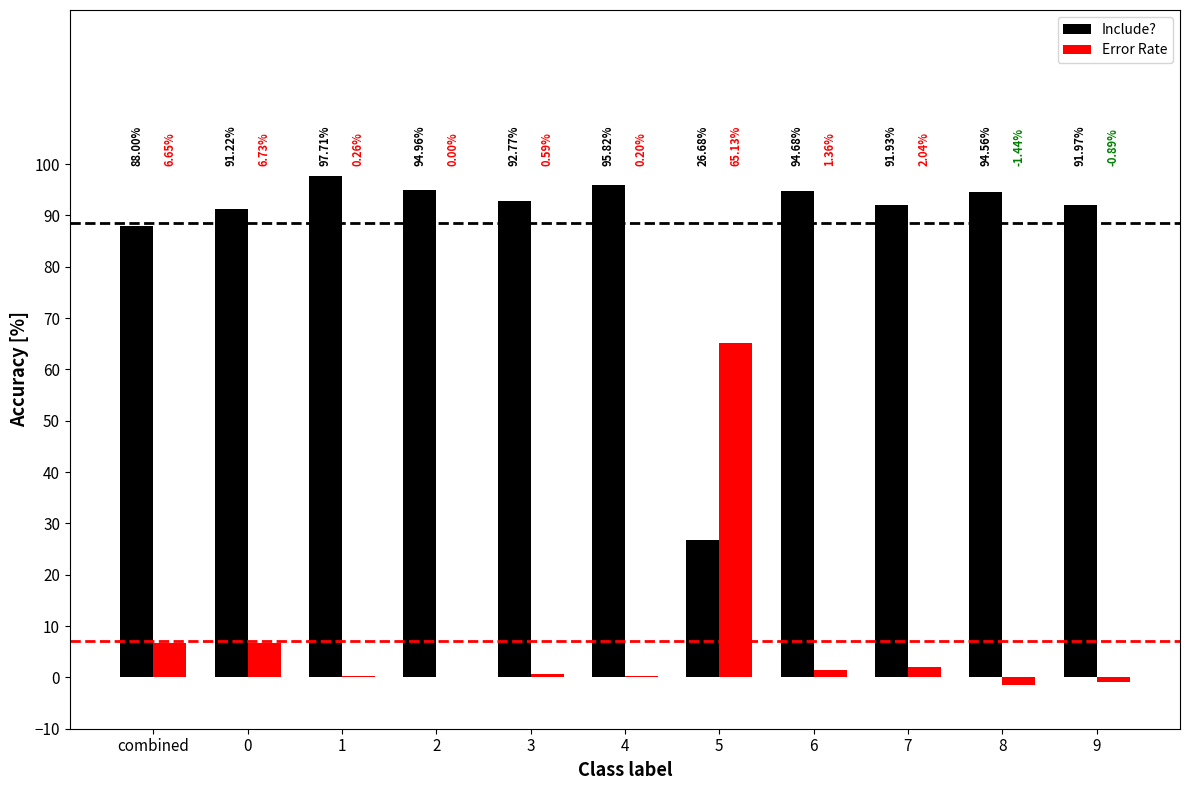

Is the value of Include? at 3 greater than the value of Error Rate at 8?

Yes